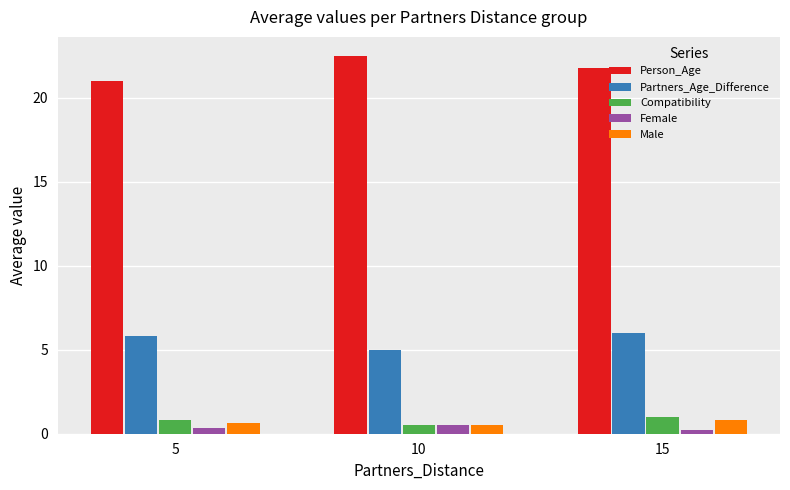

Which series changed the most between 5 and 10?

Person_Age